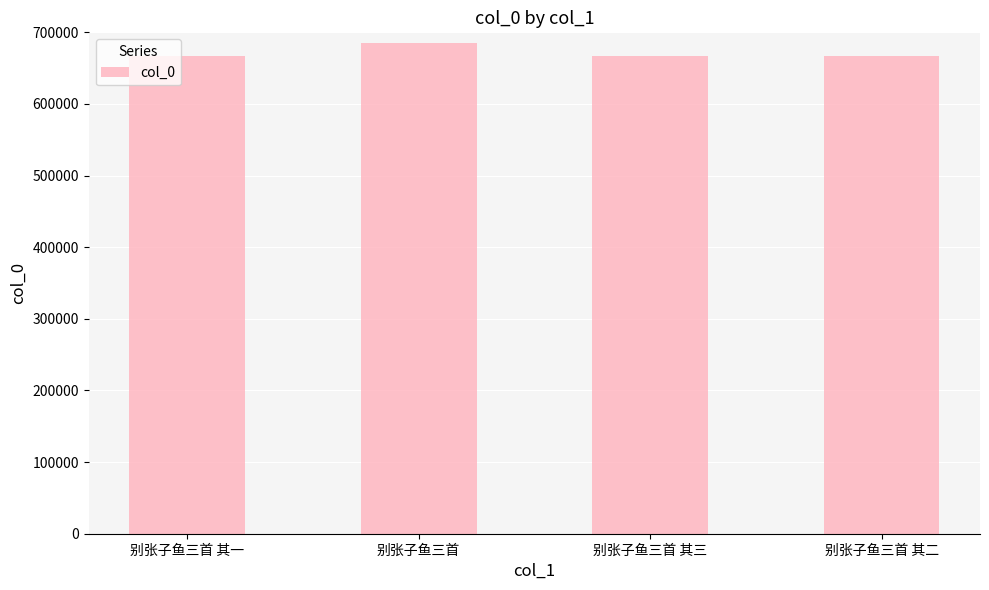

How many data points does each series have?

4